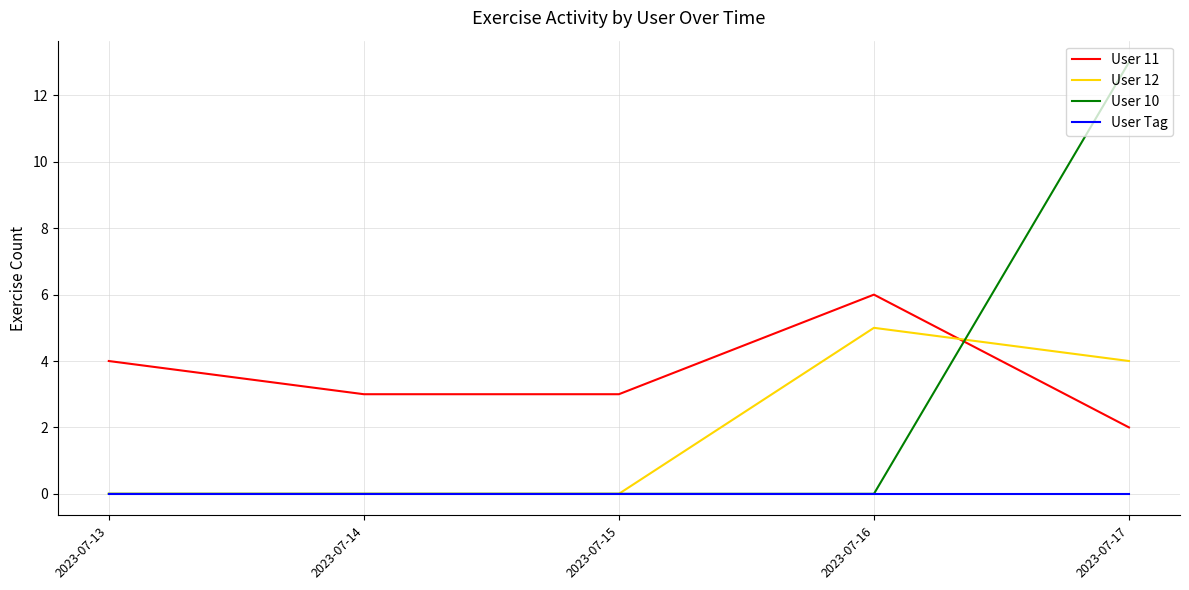

What is the spread (max minus min) of values at 2023-07-15?

3